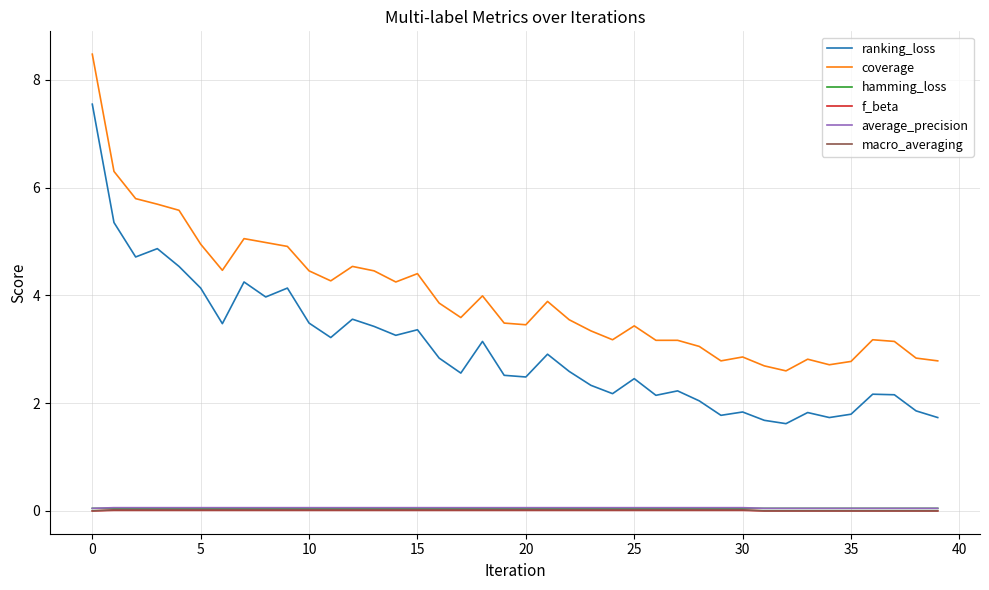

True or false: ranking_loss and coverage cross at least once.

False